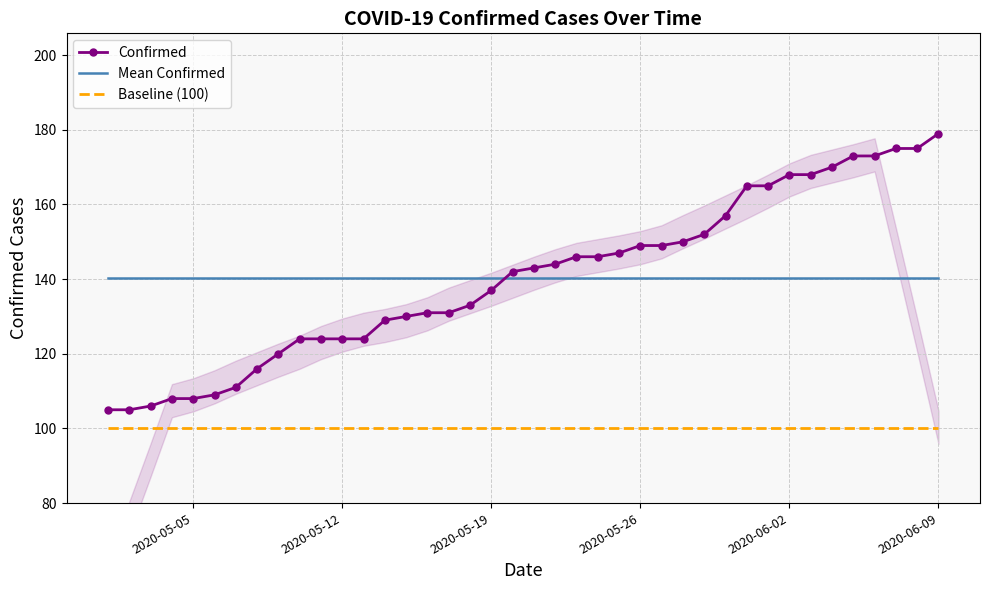

Which series ends up on top after the final intersection of Mean Confirmed and Confirmed?

Confirmed